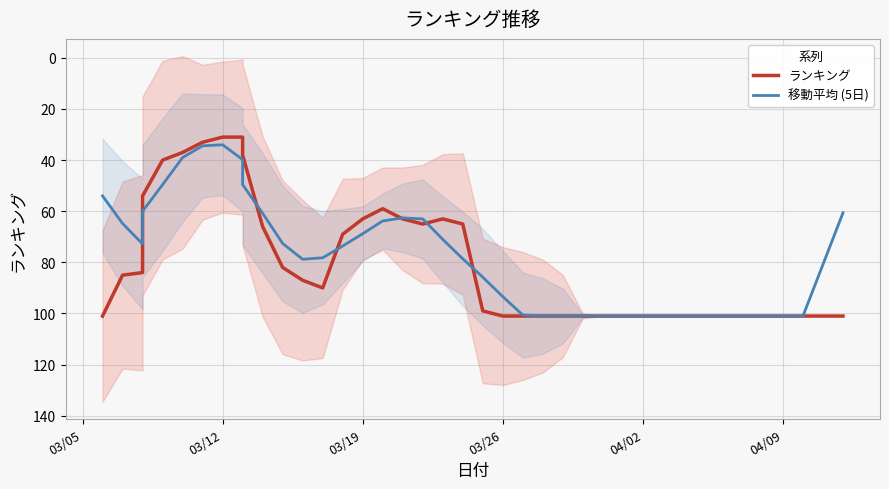

What is the sum of all ランキング values?

3223.0